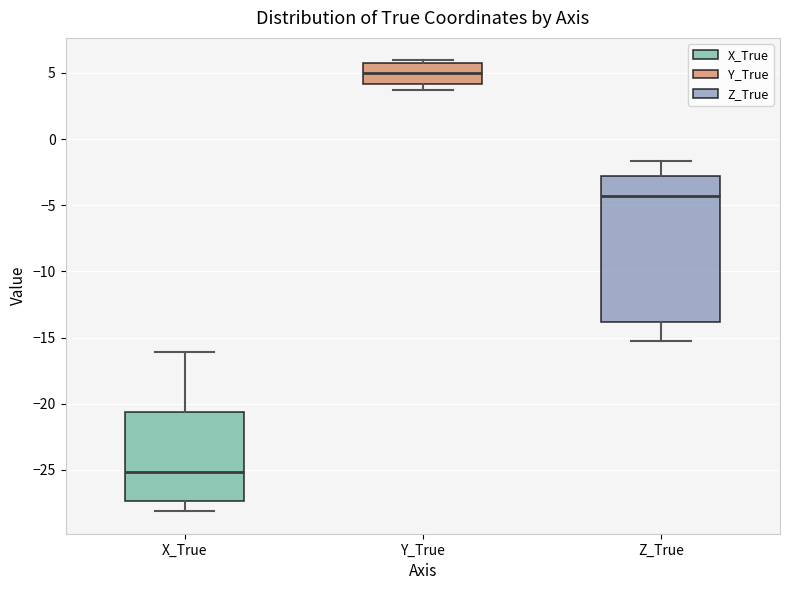

Reading left to right, transcribe this box plot: for each box, give where its median line is, the range the box spans, and where its two whiskers end, as read against the y-axis. The values are not printed on the chart, so give them approximately, as read against the axis.

X_True: median -25.0, box -27.5 to -20.5, whiskers -28.0 to -16.0
Y_True: median 5.0, box 4.0 to 5.5, whiskers 3.5 to 6.0
Z_True: median -4.5, box -14.0 to -3.0, whiskers -15.0 to -1.5